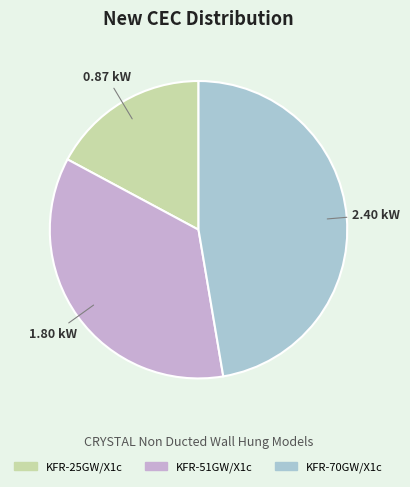

The KFR-25GW/X1c slice represents 17% of the pie. True or false?

True